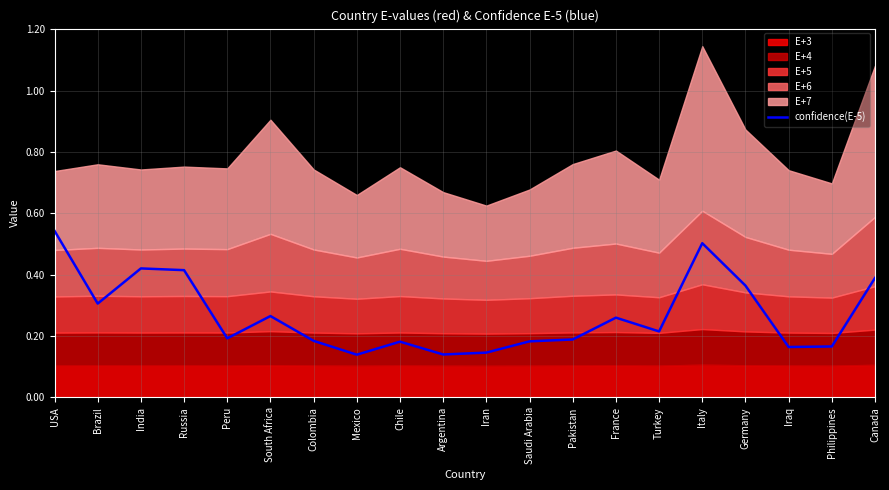

The value at Peru is 0.2. True or false?

True